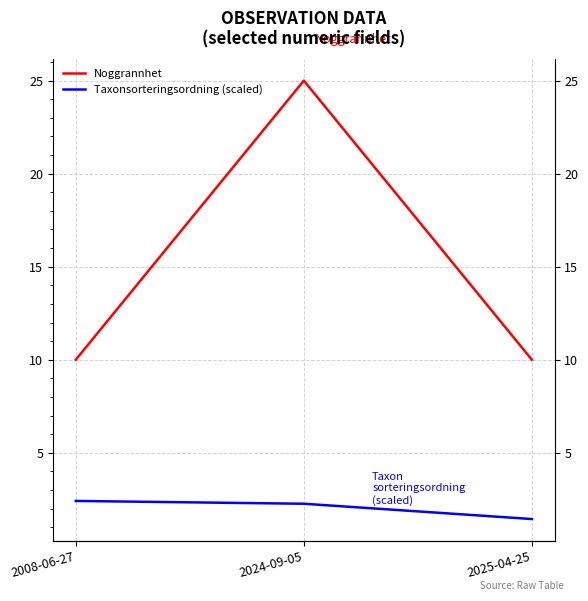

Reading right to left, extract all data points from this chart.

Noggrannhet: 2025-04-25=10.0	2024-09-05=25.0	2008-06-27=10.0
Taxonsorteringsordning (scaled): 2025-04-25=1.4	2024-09-05=2.3	2008-06-27=2.4